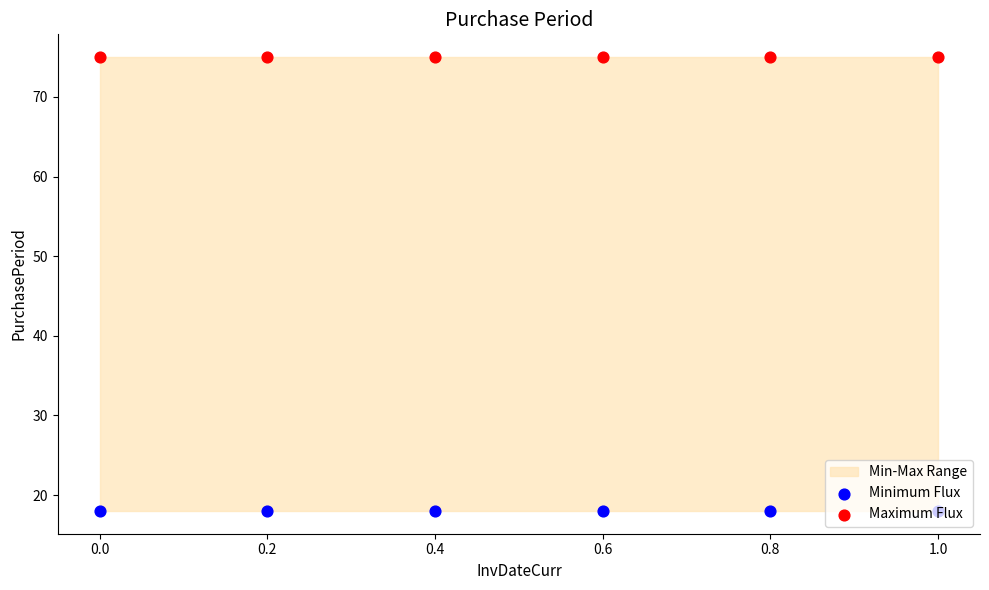

Which series contains the highest Y value?

Maximum Flux